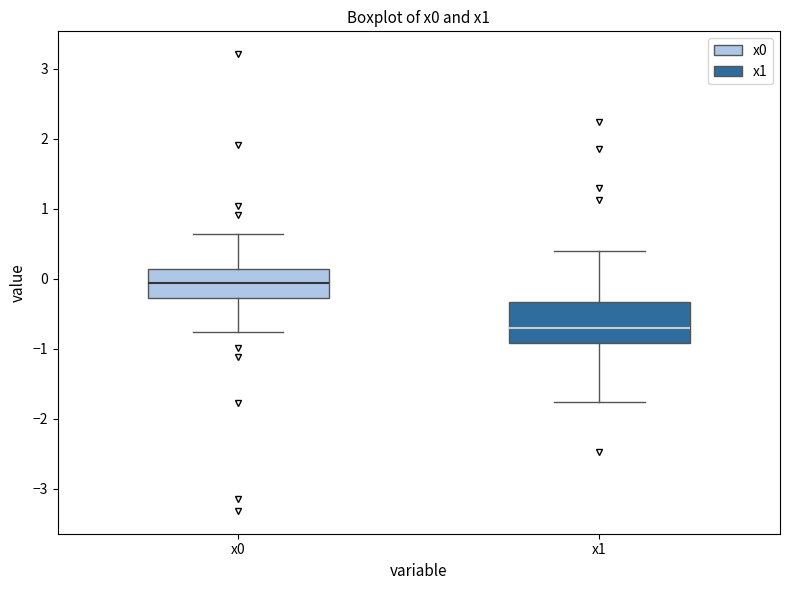

Where does the median line of the box for x1 sit on the y-axis? The values are not printed on the chart, so give them approximately, as read against the axis.

-0.7